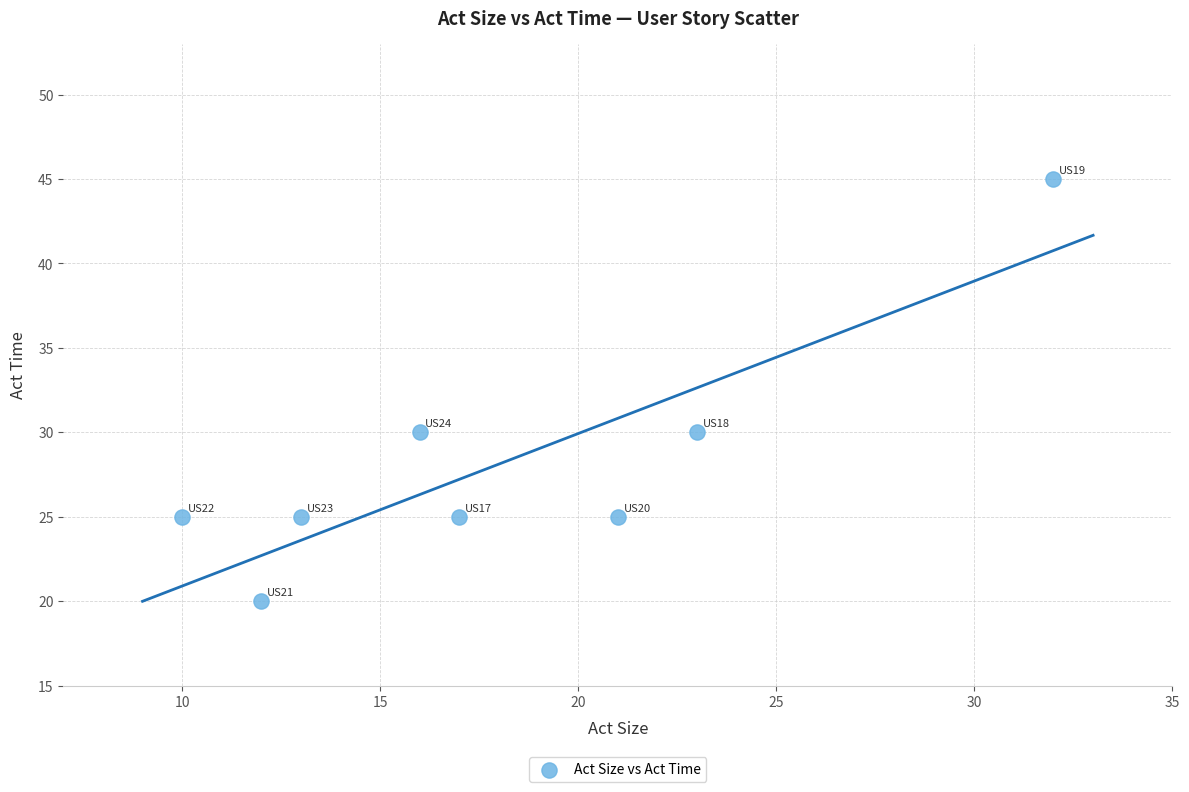

What is the average X value?

18